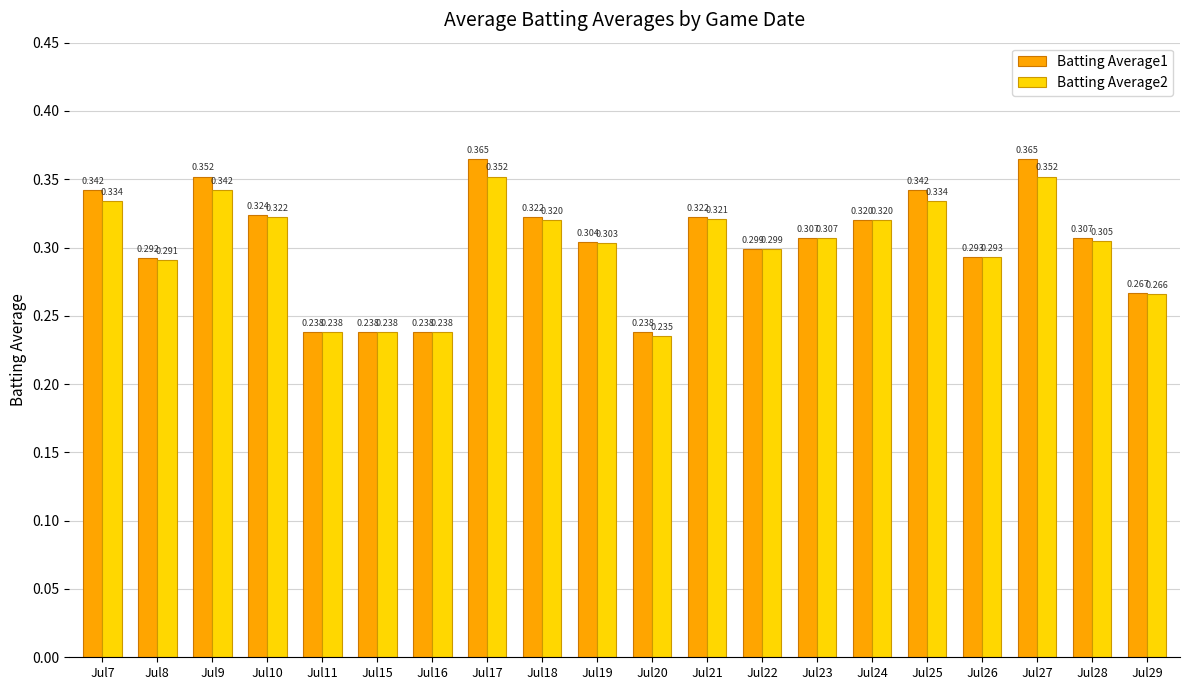

What is the sum of the Batting Average2 values at Jul22 and Jul7?

0.6